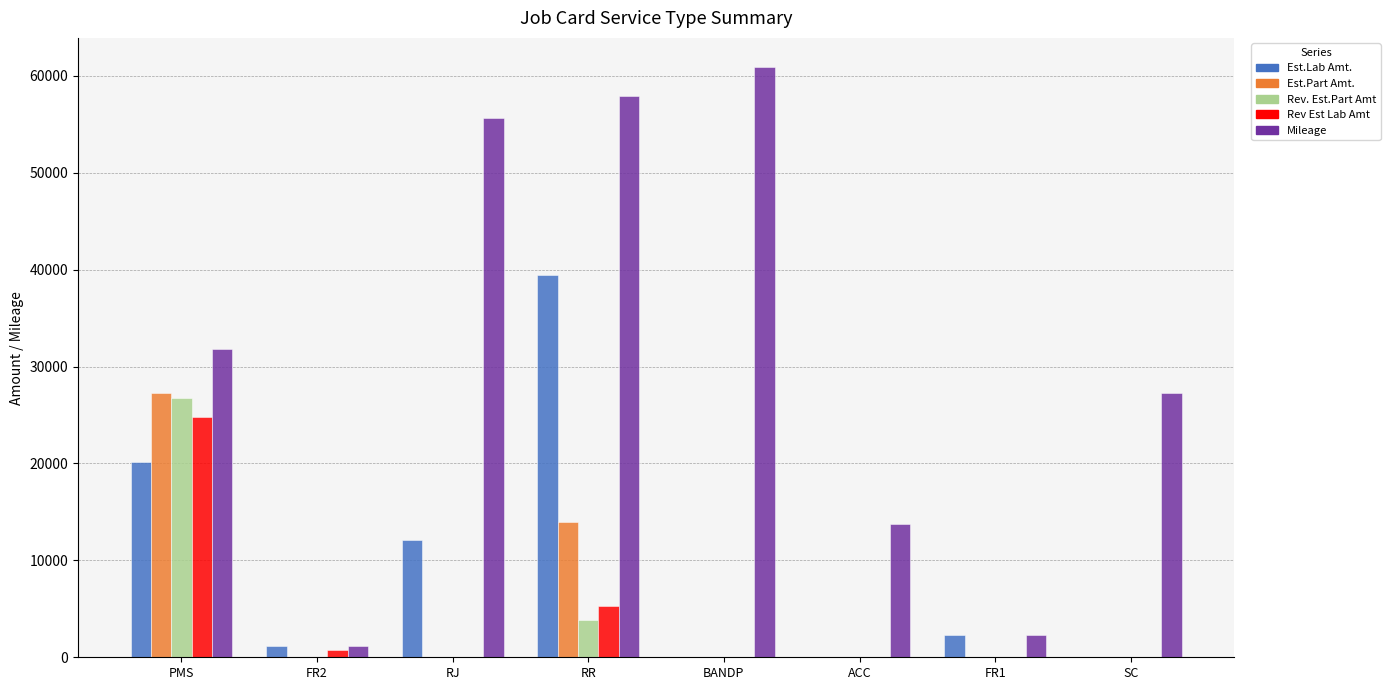

What is the greatest value displayed?

60881